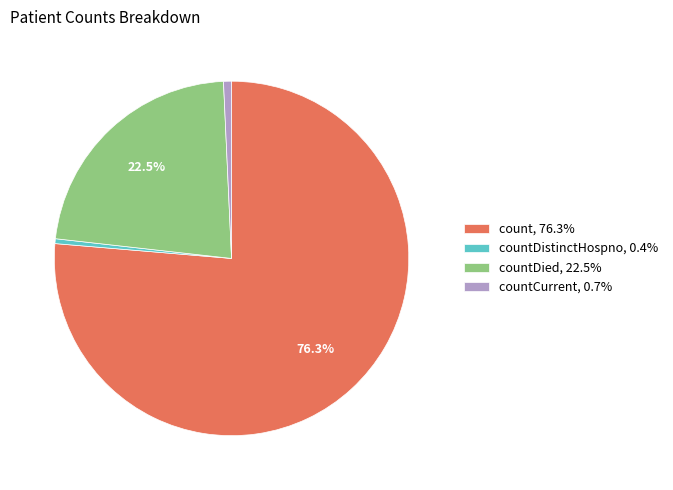

Between countDied, 22.5% and count, 76.3%, which is larger?

count, 76.3%